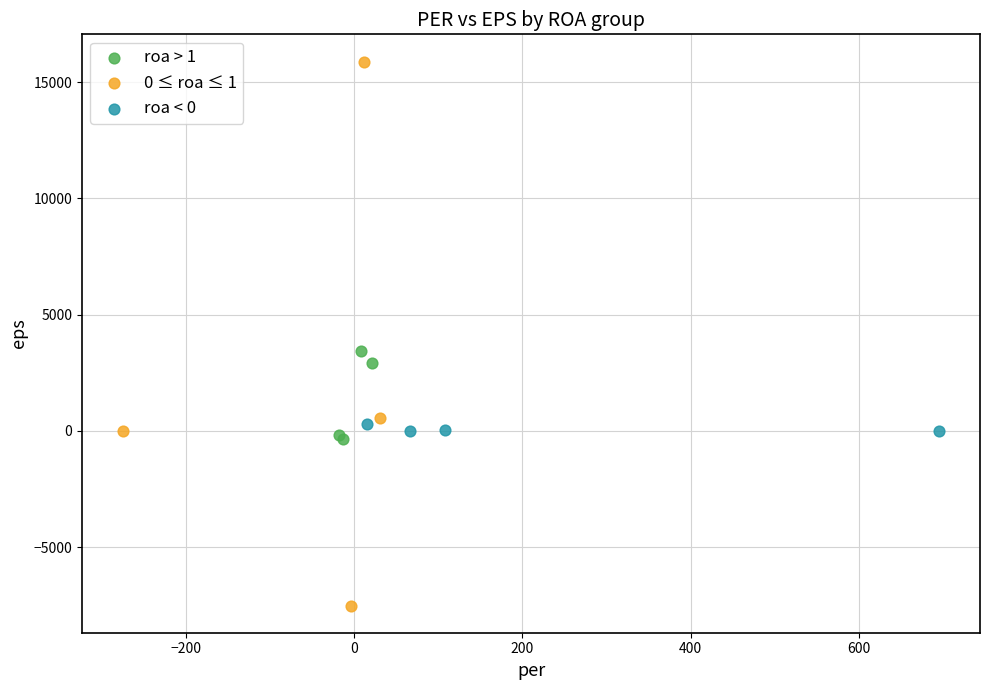

Which series reaches the minimum Y coordinate?

0 ≤ roa ≤ 1